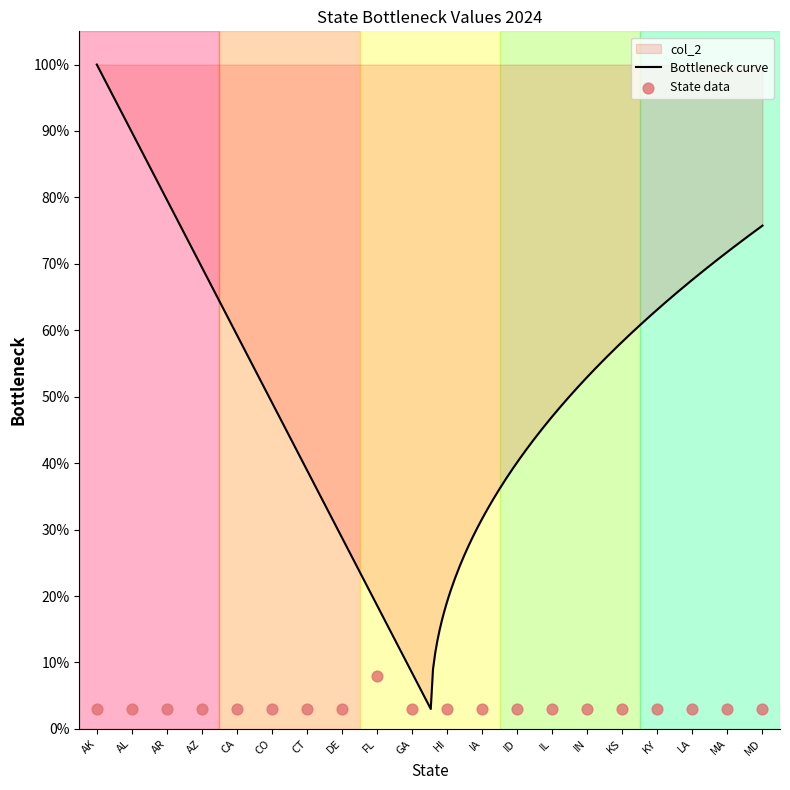

Between DE and HI, which is larger?

DE